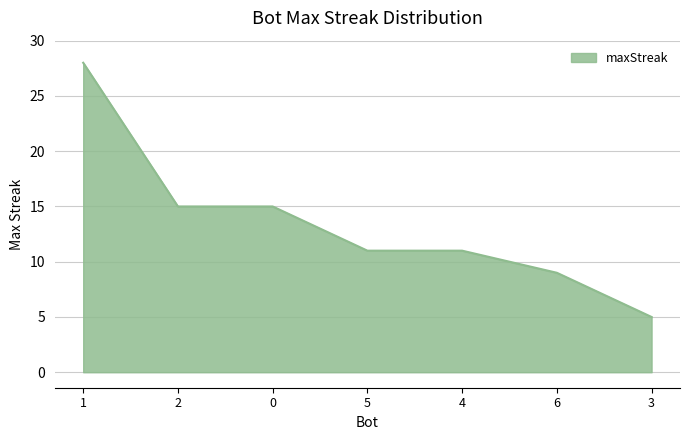

Read the value at 0.

15